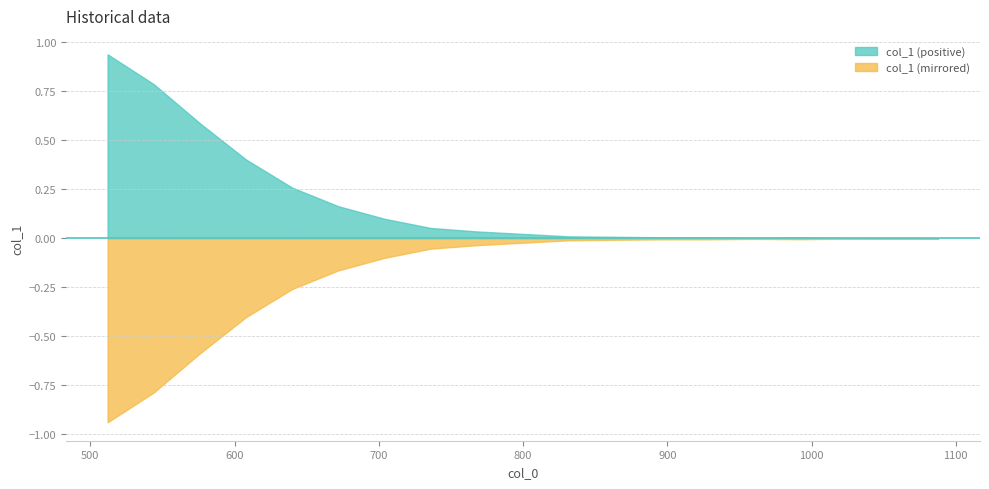

Between 672 and 1088, which is larger?

672